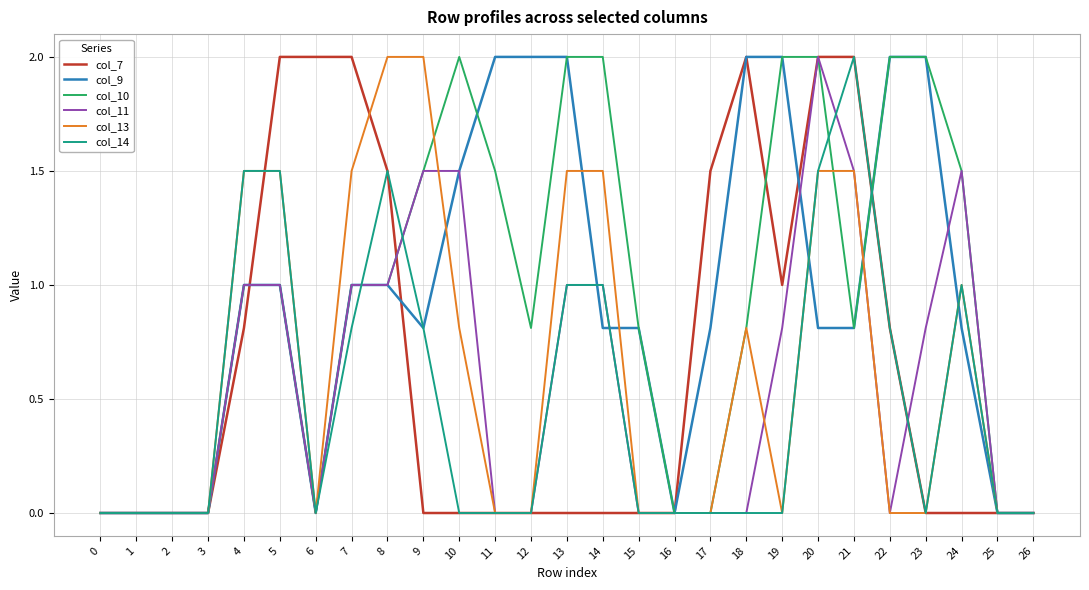

Where is col_13 nearest to the value 1?

24